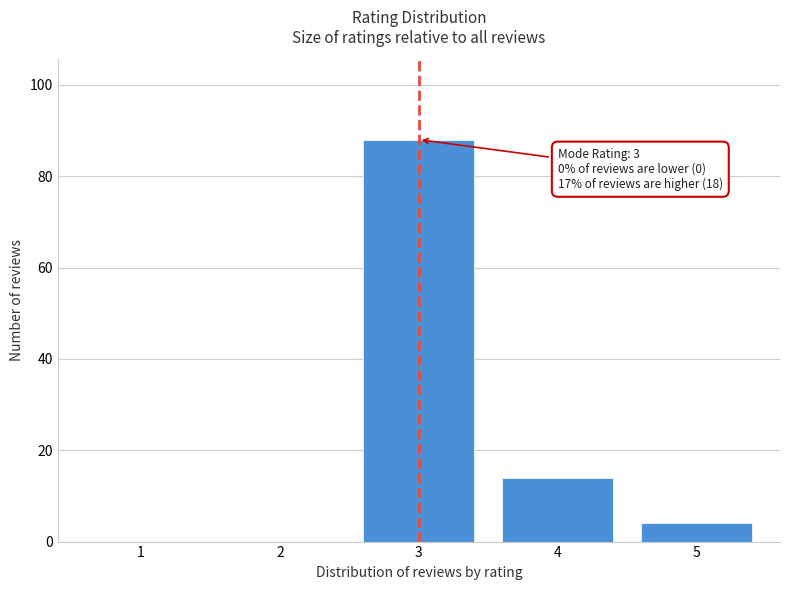

Reading left to right, list all the values displayed in this chart.

1=0	2=0	3=88	4=14	5=4